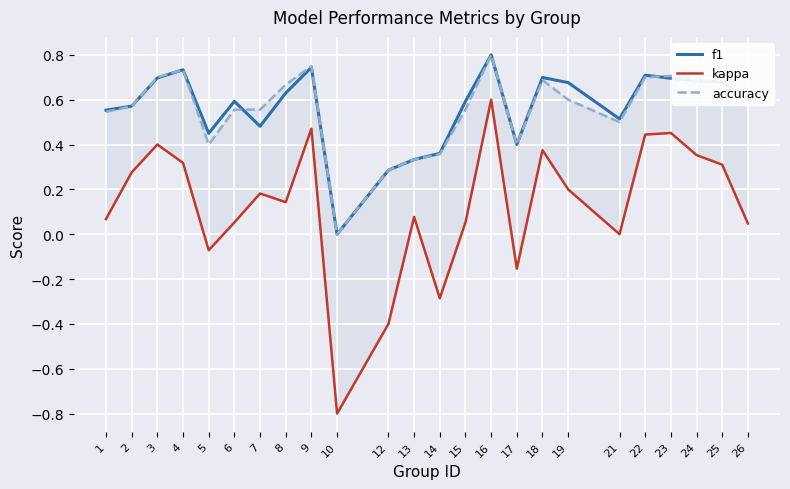

What value does the f1 series have at 18?

0.7